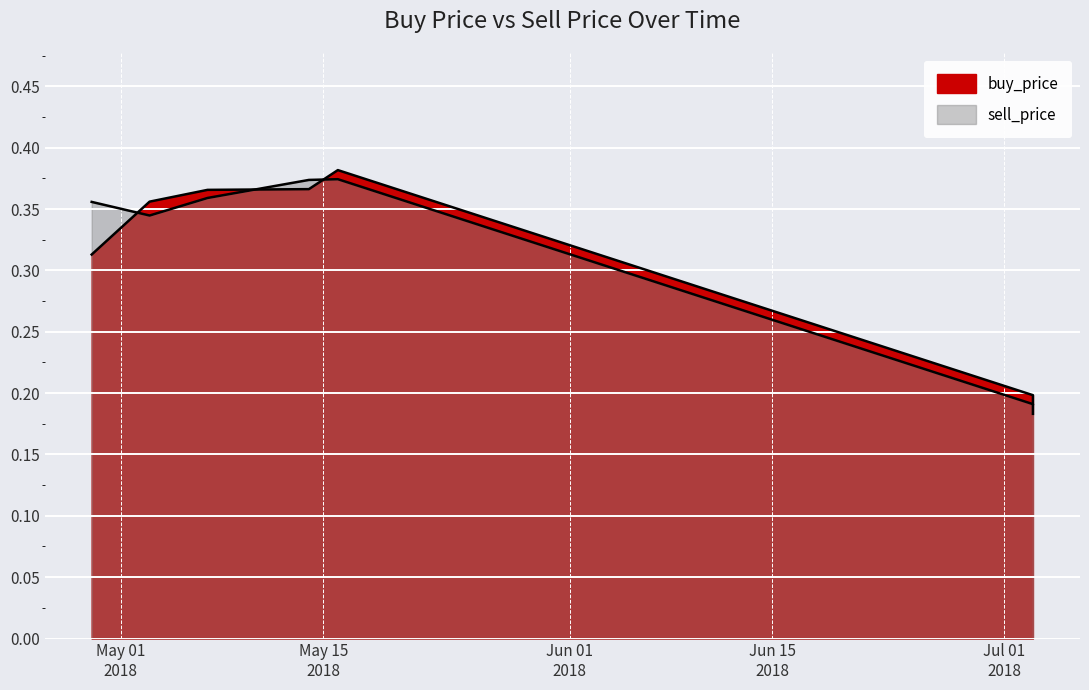

The value of buy_price at 2018-05-03 is 0.1. True or false?

False